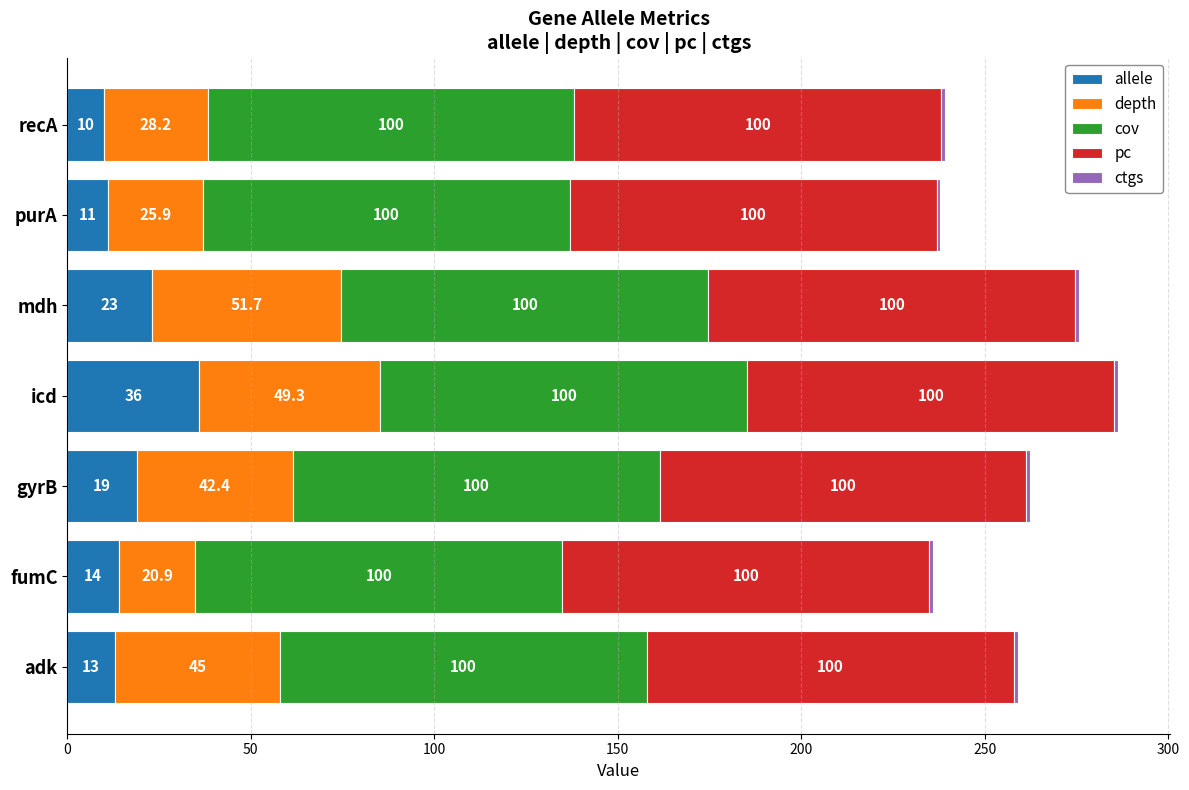

What is the total value across all series at adk?

259.0